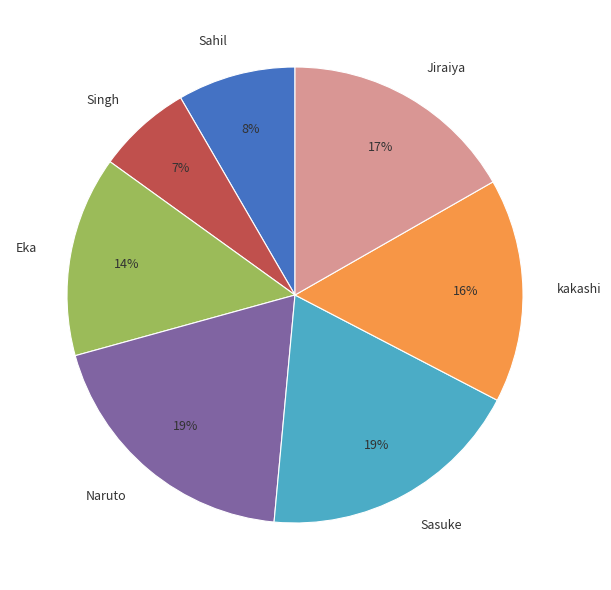

What is the smallest slice in the pie chart?

Singh